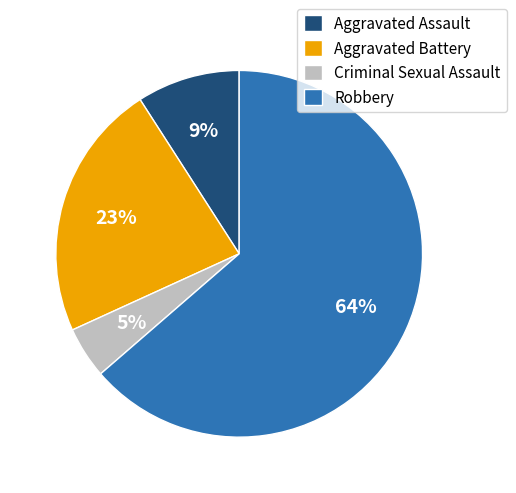

To the nearest percent, what is the average slice percentage?

25%